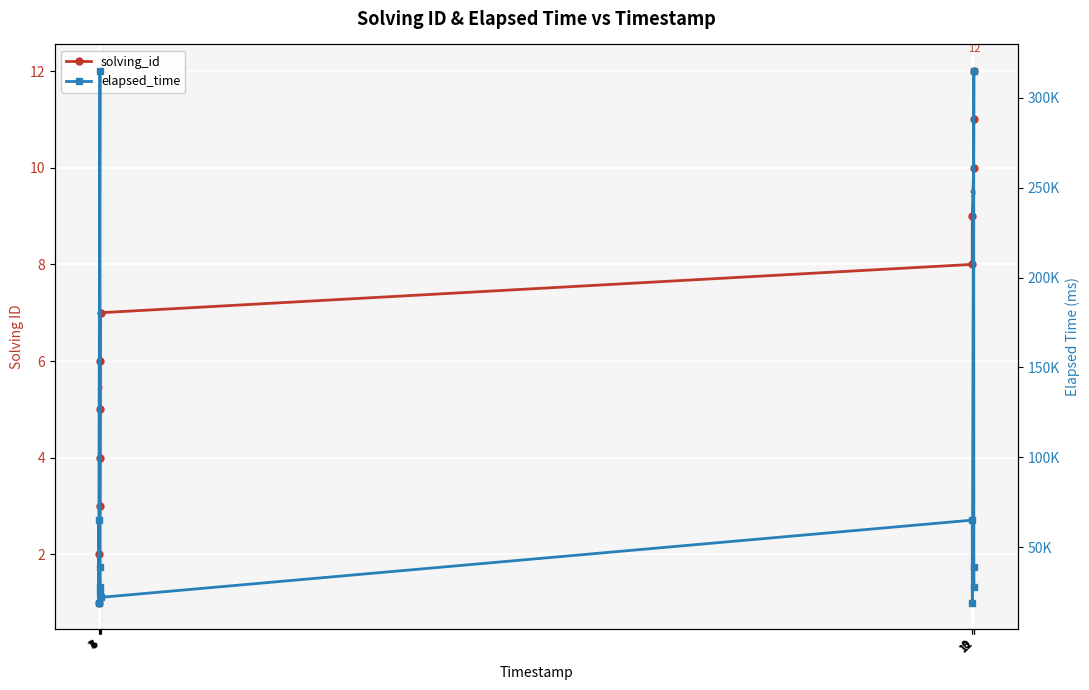

What is the value of the elapsed_time point at the 1st from the left?

65000